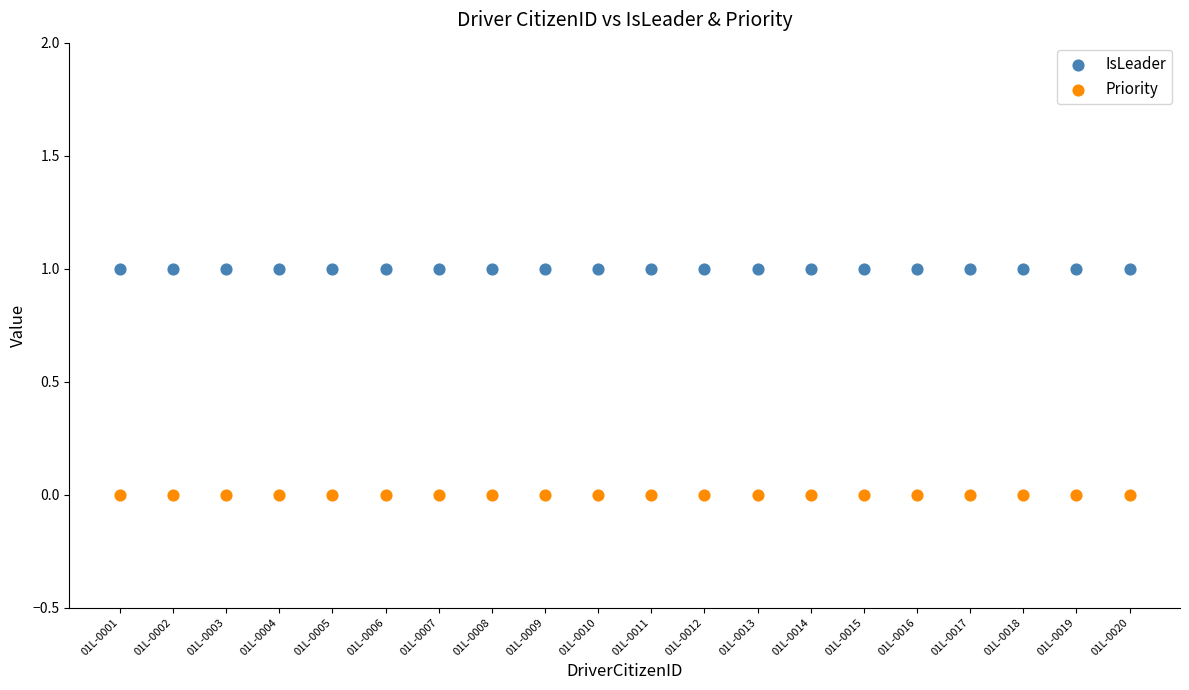

Which series reaches the maximum Y coordinate?

IsLeader